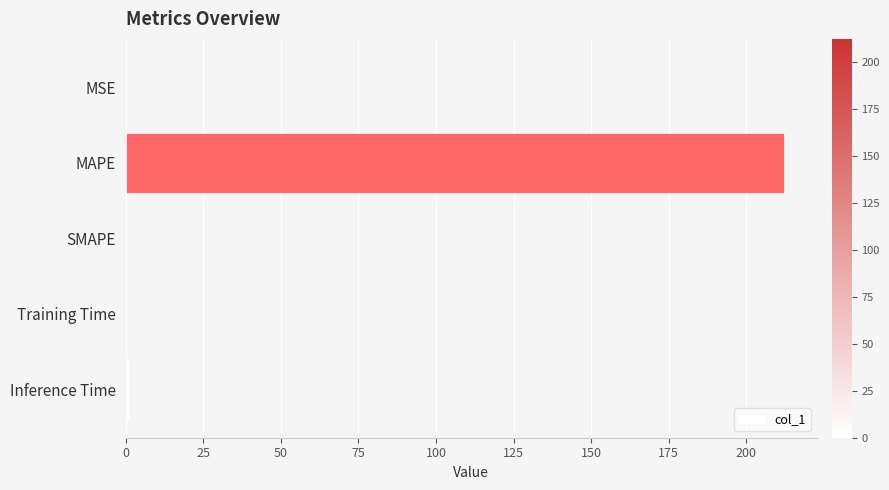

Are the bars horizontal?

Yes